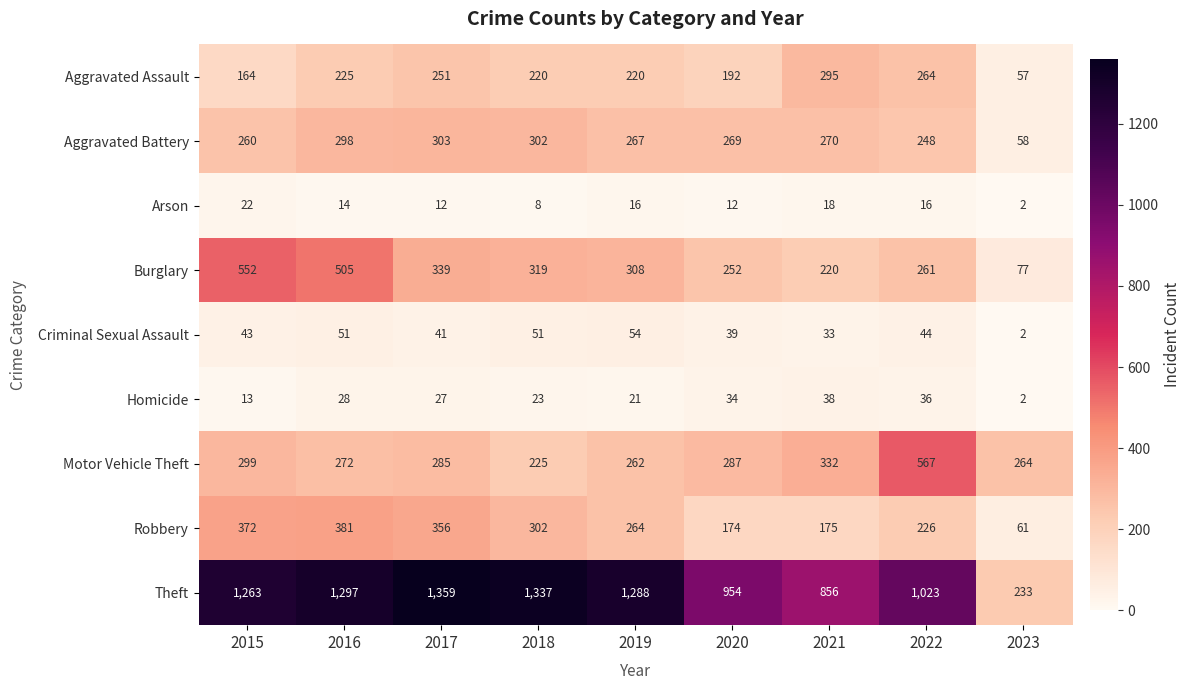

Which series changed the most between 2015 and 2016?

Aggravated Assault